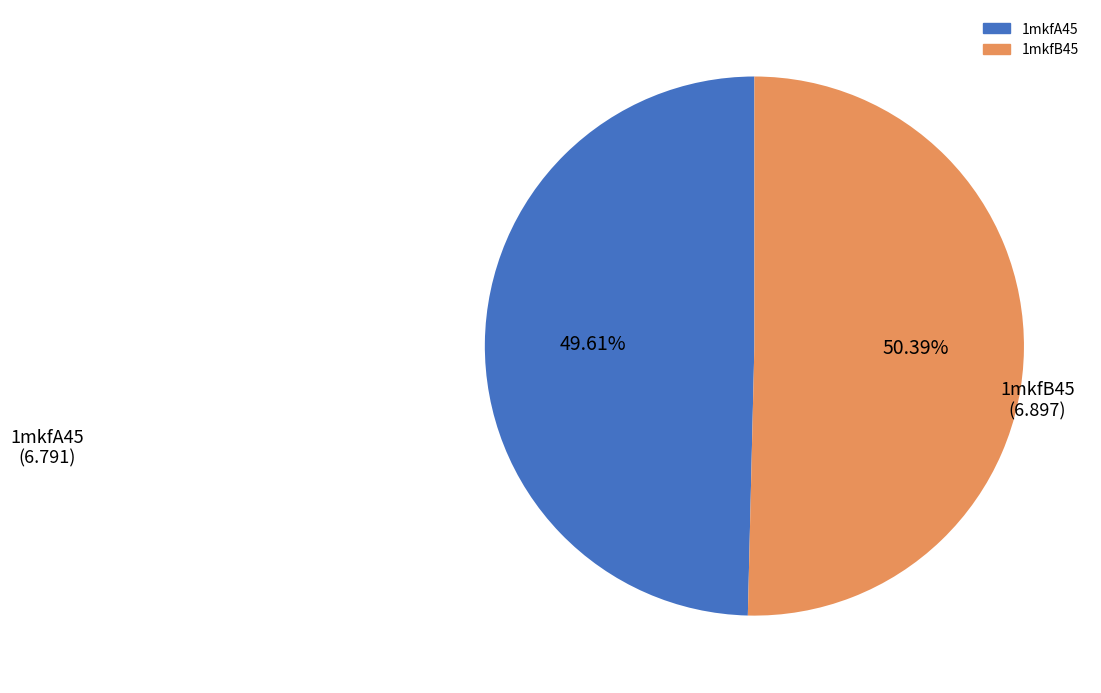

Approximately how many times larger is the value at 1mkfB45 compared to 1mkfA45?

1.0